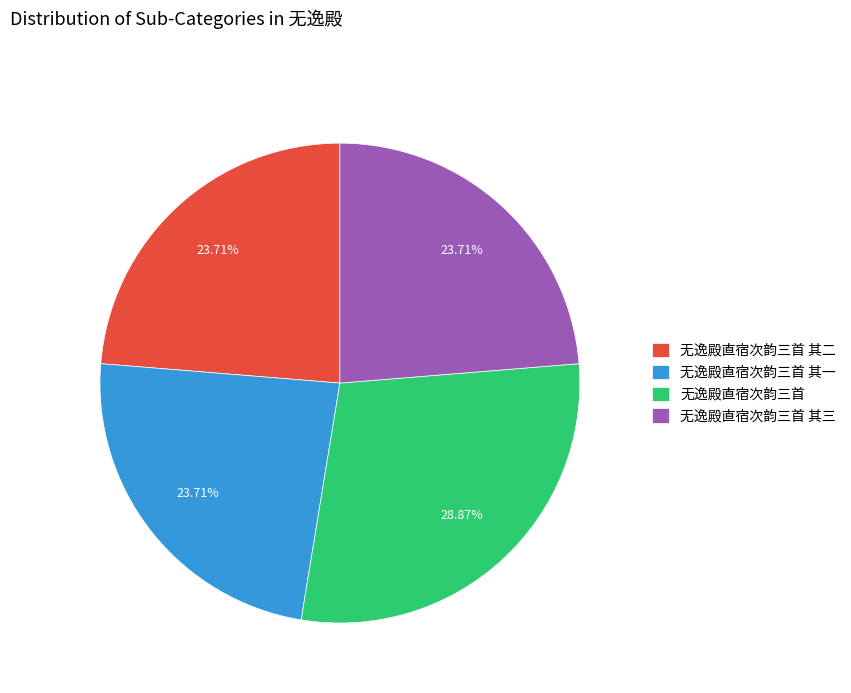

Which slice is the largest?

无逸殿直宿次韵三首